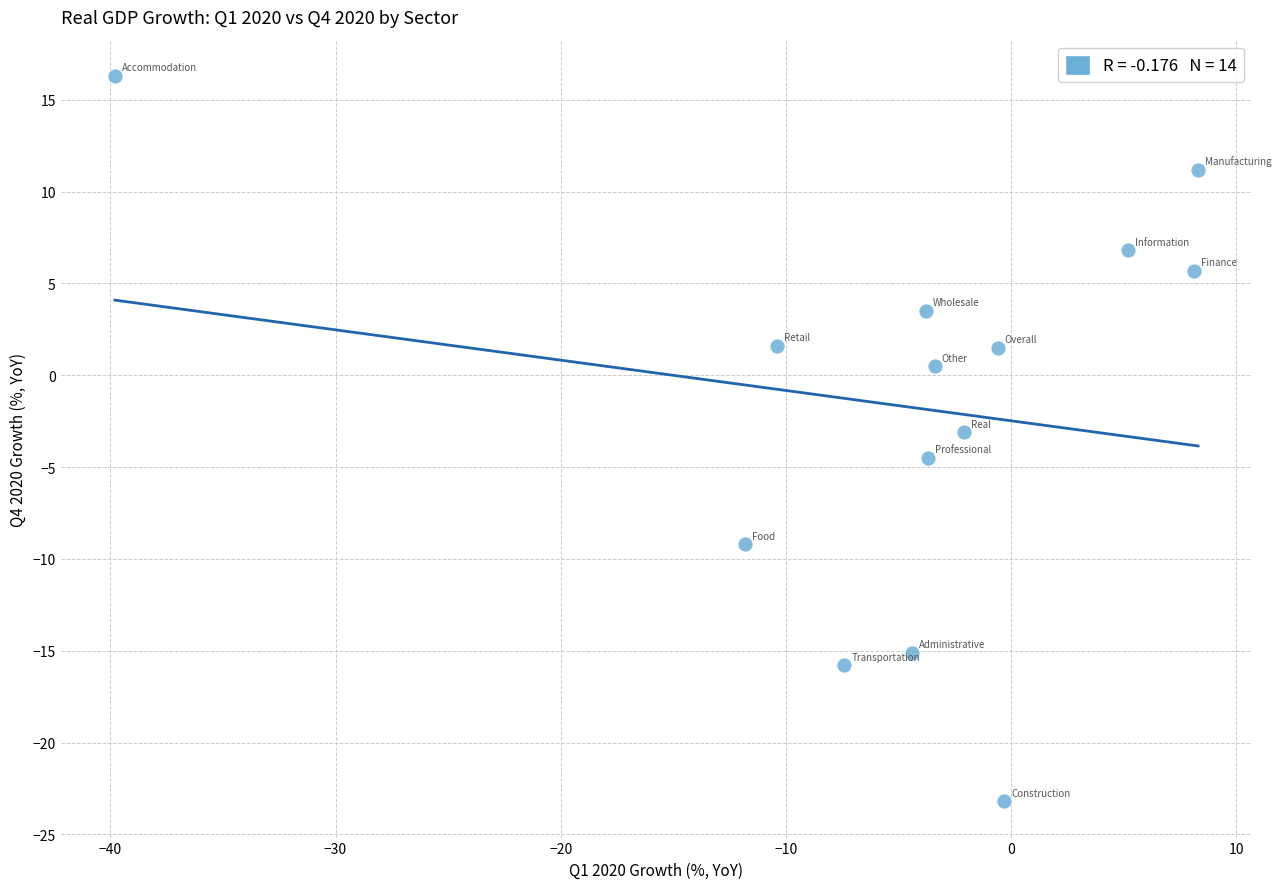

What is the range of X values (max minus min)?

48.1